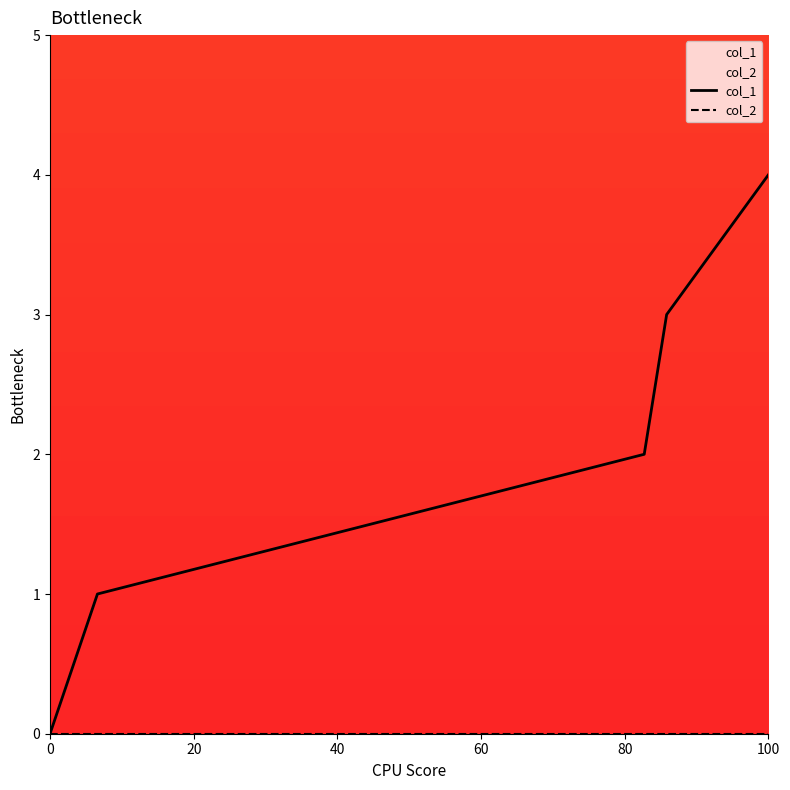

True or false: col_2 and col_1 intersect in this chart.

False